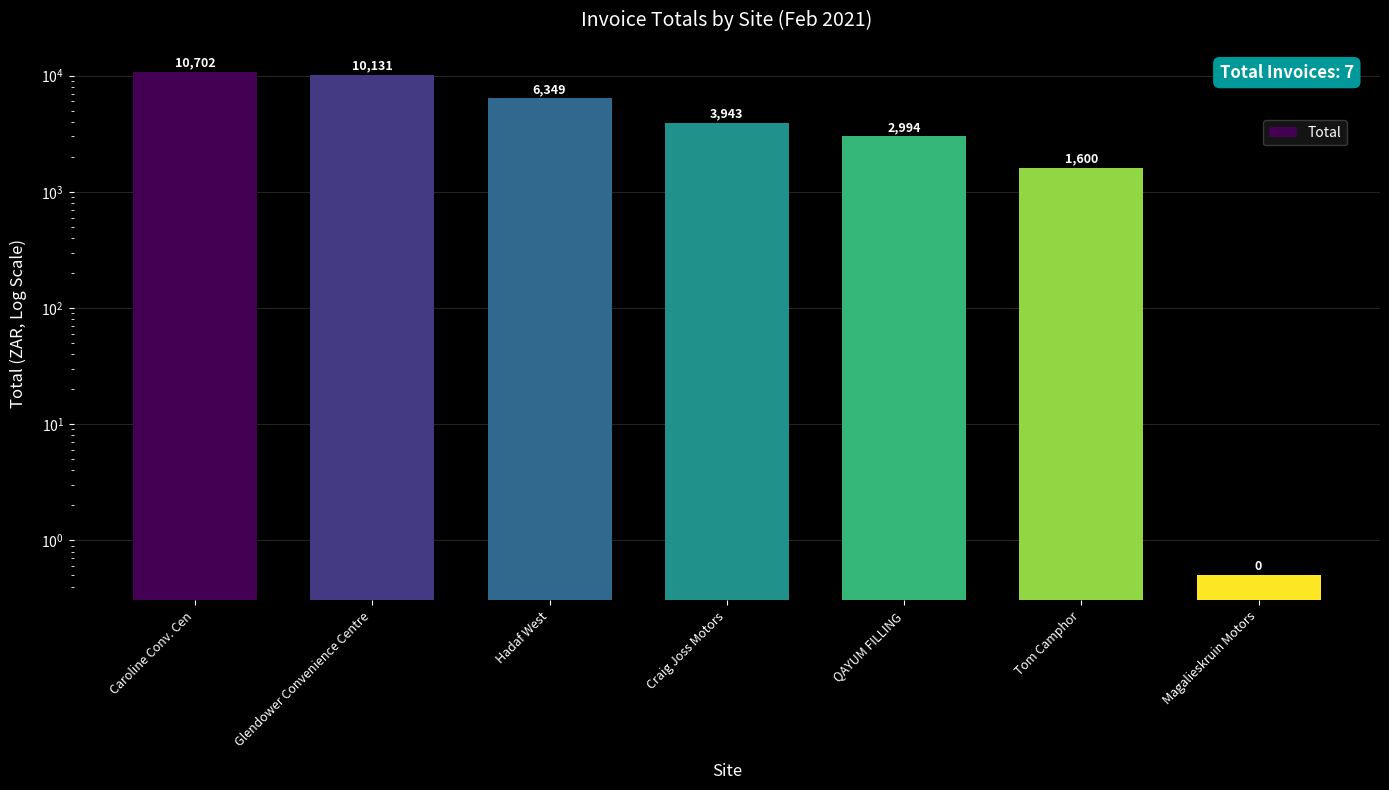

Reading left to right, extract all data points from this chart.

10702.1	10131.4	6348.9	3942.9	2993.6	1599.7	0.5